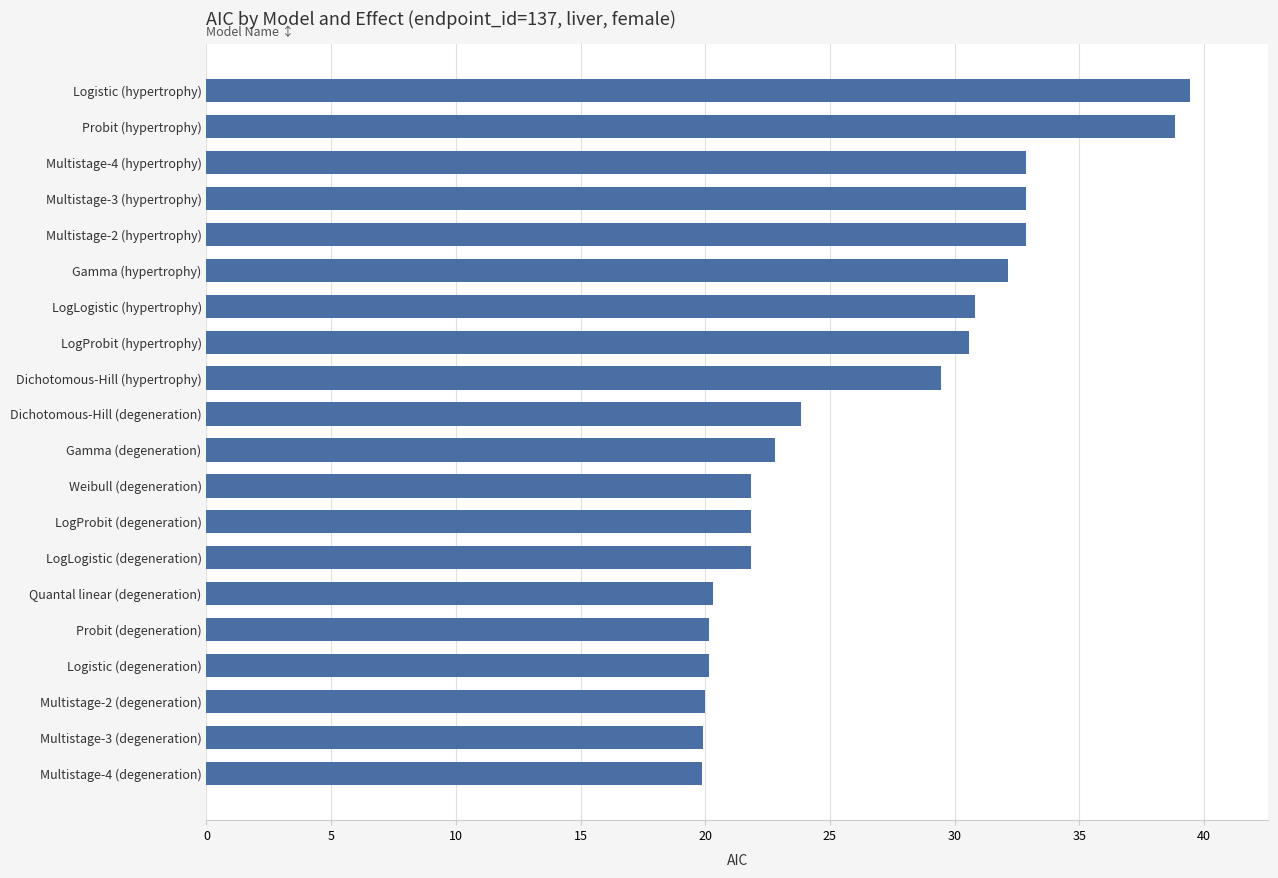

The value at Probit (degeneration) is 20.2. True or false?

True